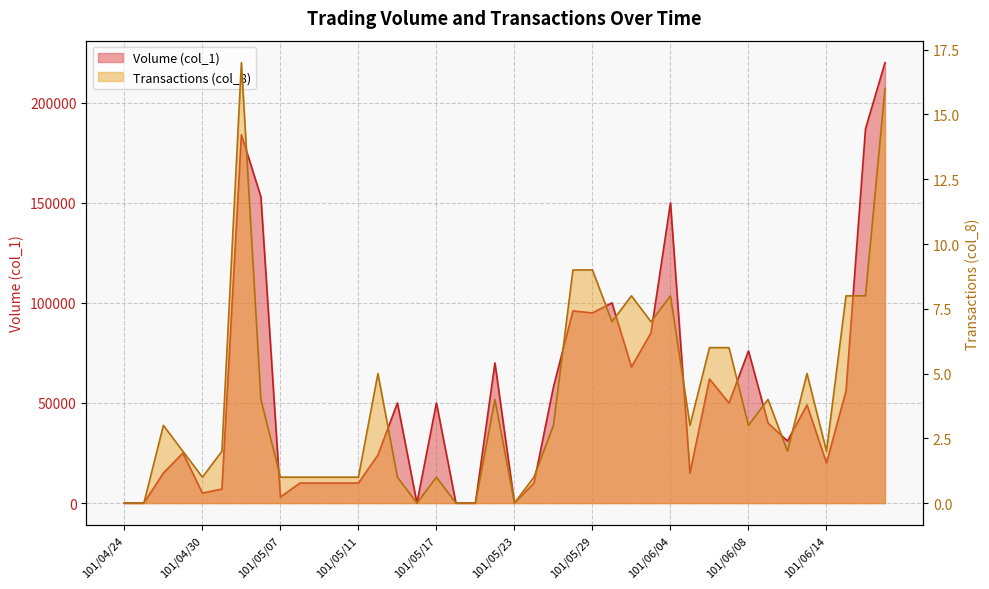

How many series are shown in this chart?

2